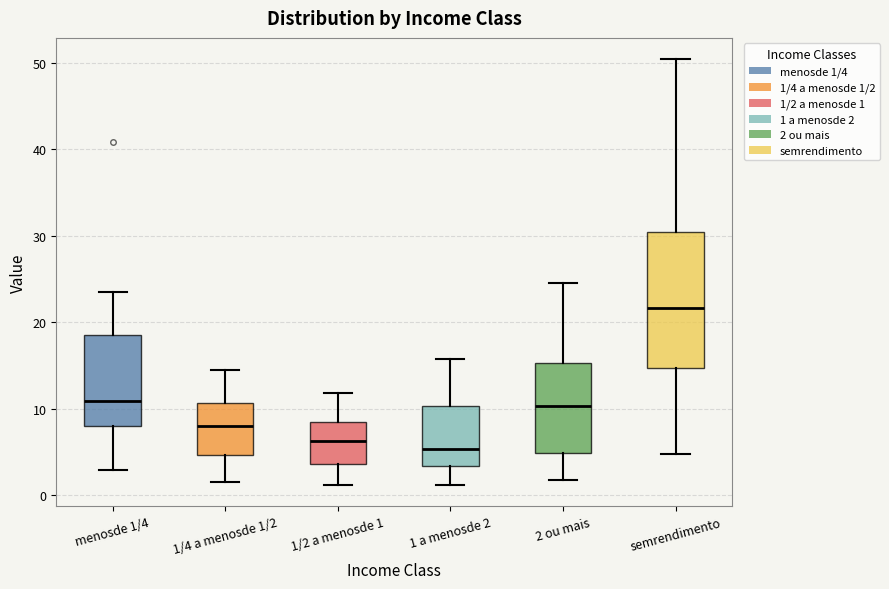

Reading left to right, transcribe this box plot: for each box, give where its median line is, the range the box spans, and where its two whiskers end, as read against the y-axis. The values are not printed on the chart, so give them approximately, as read against the axis.

menosde 1/4: median 11, box 8 to 18, whiskers 3 to 23
1/4 a menosde 1/2: median 8, box 5 to 11, whiskers 1 to 14
1/2 a menosde 1: median 6, box 4 to 8, whiskers 1 to 12
1 a menosde 2: median 5, box 3 to 10, whiskers 1 to 16
2 ou mais: median 10, box 5 to 15, whiskers 2 to 25
semrendimento: median 22, box 15 to 30, whiskers 5 to 50